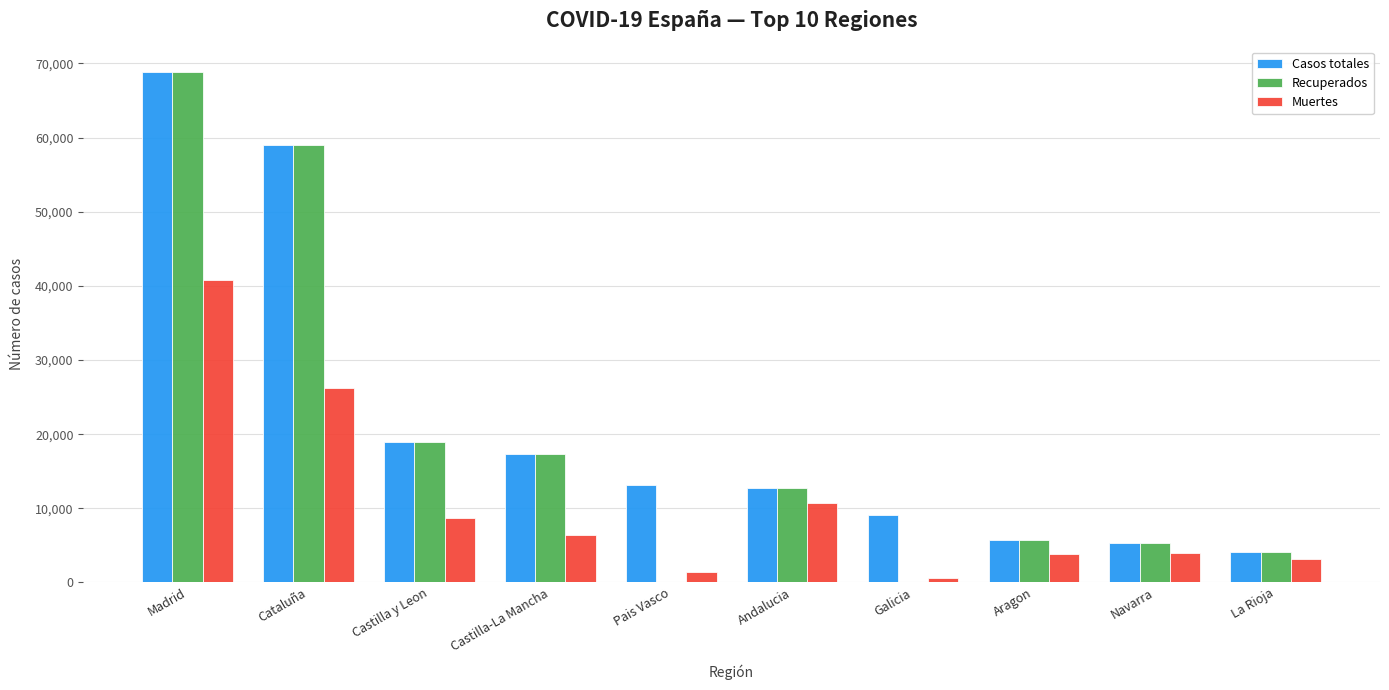

What is the maximum value shown in the chart?

68852